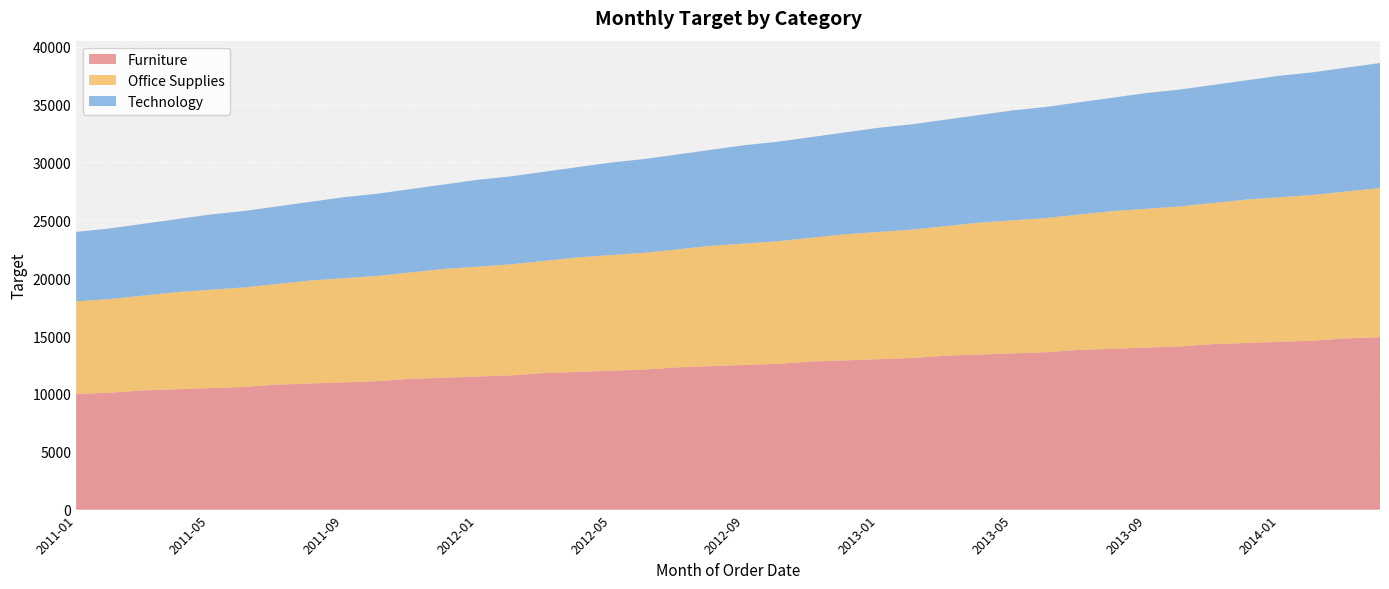

Reading left to right, transcribe all the data shown in this chart.

Furniture: 10000	10100	10300	10400	10500	10600	10800	10900	11000	11100	11300	11400	11500	11600	11800	11900	12000	12100	12300	12400	12500	12600	12800	12900	13000	13100	13300	13400	13500	13600	13800	13900	14000	14100	14300	14400	14500	14600	14800	14900
Office Supplies: 8000	8100	8200	8400	8500	8600	8700	8900	9000	9100	9200	9400	9500	9600	9700	9900	10000	10100	10200	10400	10500	10600	10700	10900	11000	11100	11200	11400	11500	11600	11700	11900	12000	12100	12200	12400	12500	12600	12700	12900
Technology: 6000	6100	6200	6300	6500	6600	6700	6800	7000	7100	7200	7300	7500	7600	7700	7800	8000	8100	8200	8300	8500	8600	8700	8800	9000	9100	9200	9300	9500	9600	9700	9800	10000	10100	10200	10300	10500	10600	10700	10800